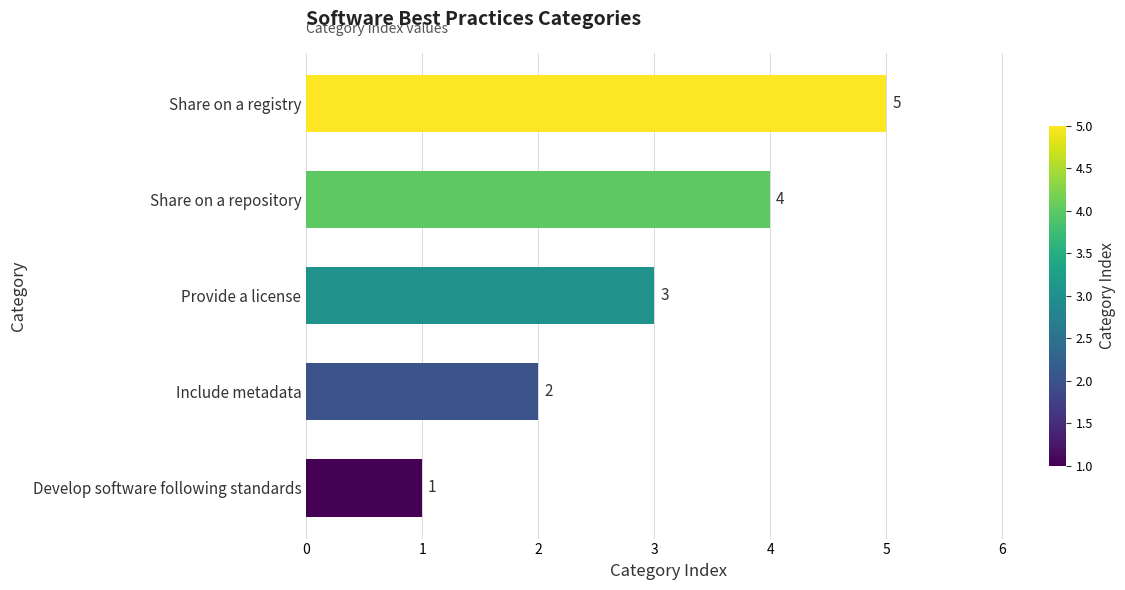

The chart shows a value of 3 at Provide a license. True or false?

True